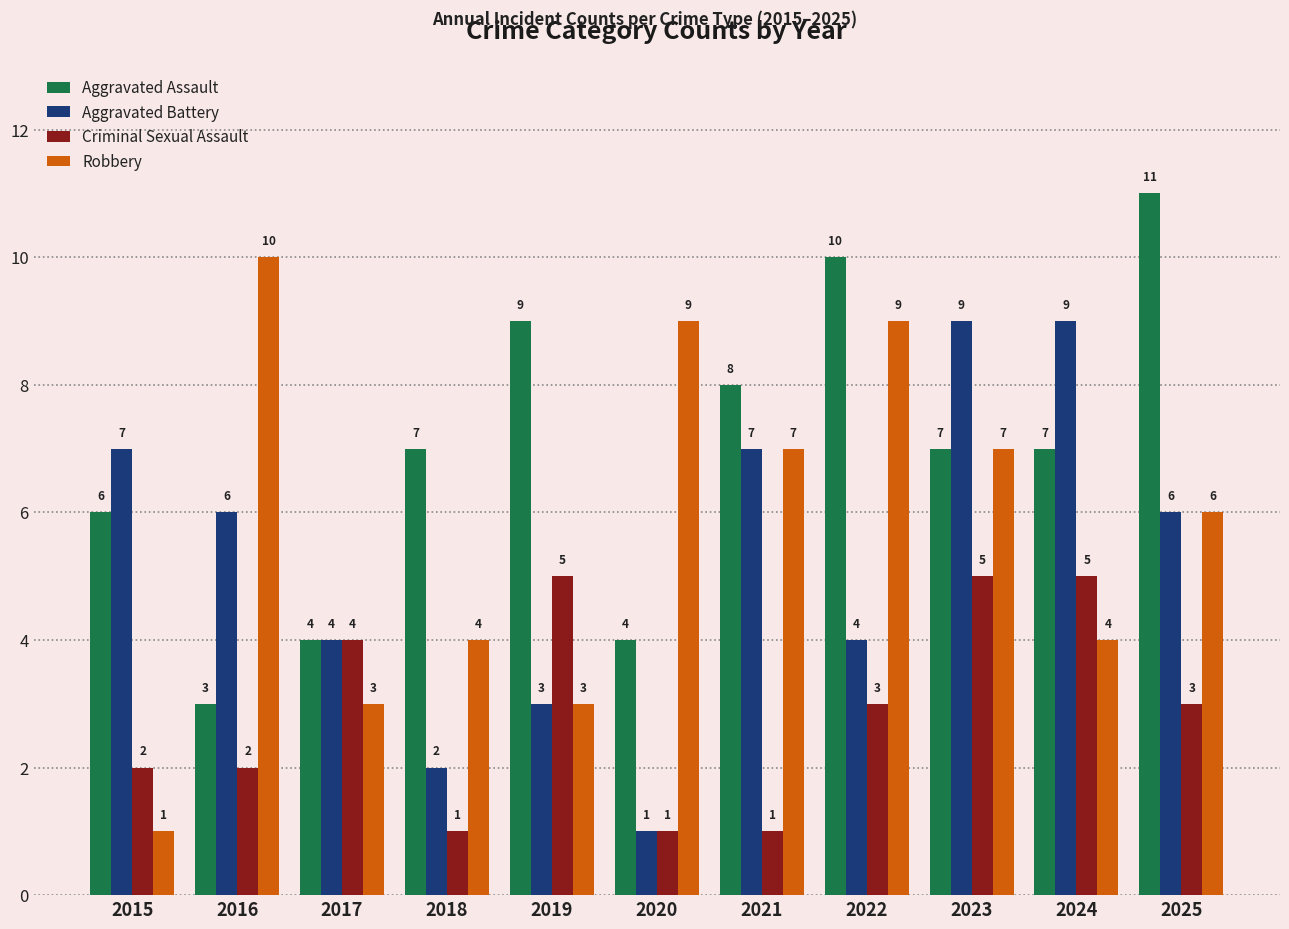

What is the approximate value of Aggravated Battery at 2020?

1